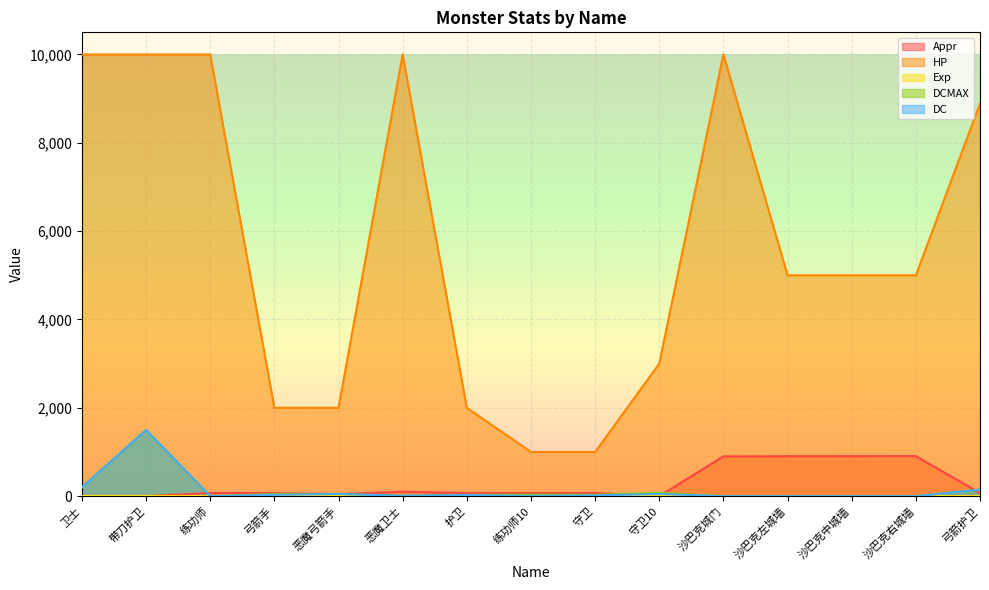

How many interior local valleys does the DCMAX series have?

3